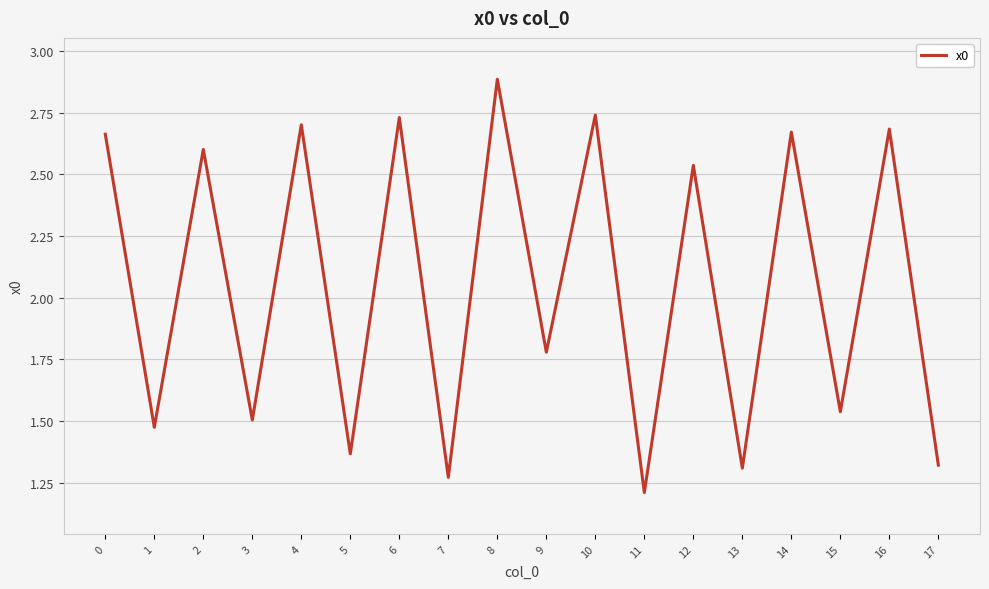

What is the greatest value displayed?

2.9